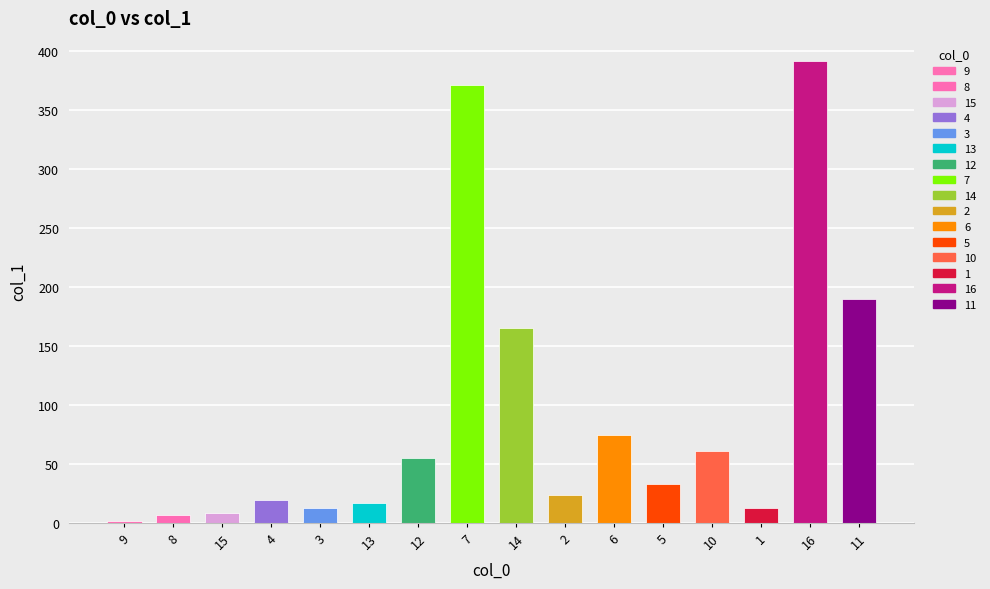

Which category has the highest value across all series?

16